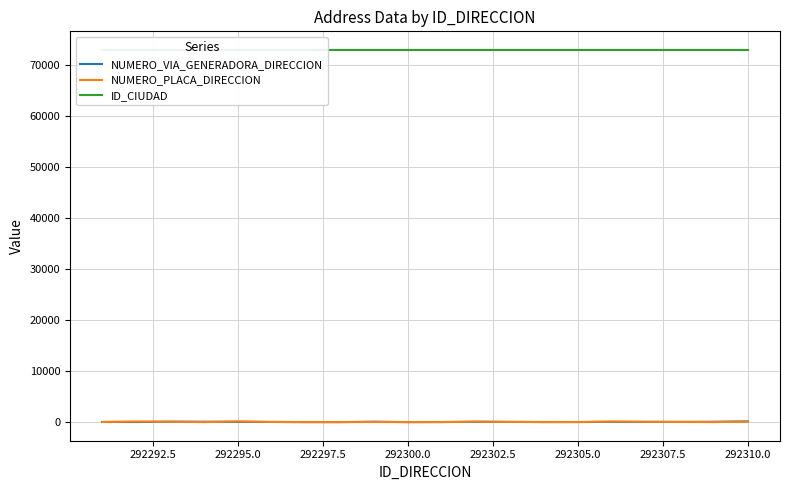

What is the average value of the NUMERO_VIA_GENERADORA_DIRECCION series?

42